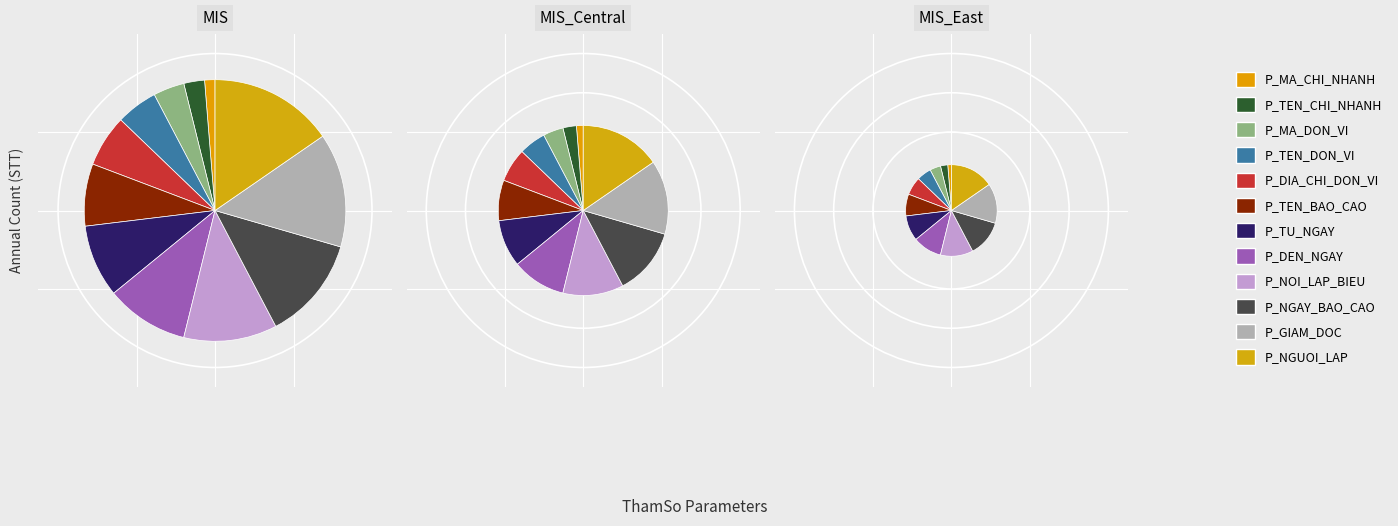

True or false: P_TEN_CHI_NHANH accounts for 3% of the total.

True